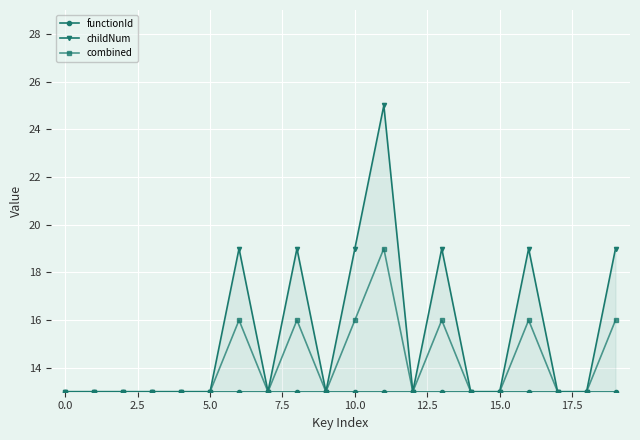

True or false: childNum has a value of 7 at 19.

False